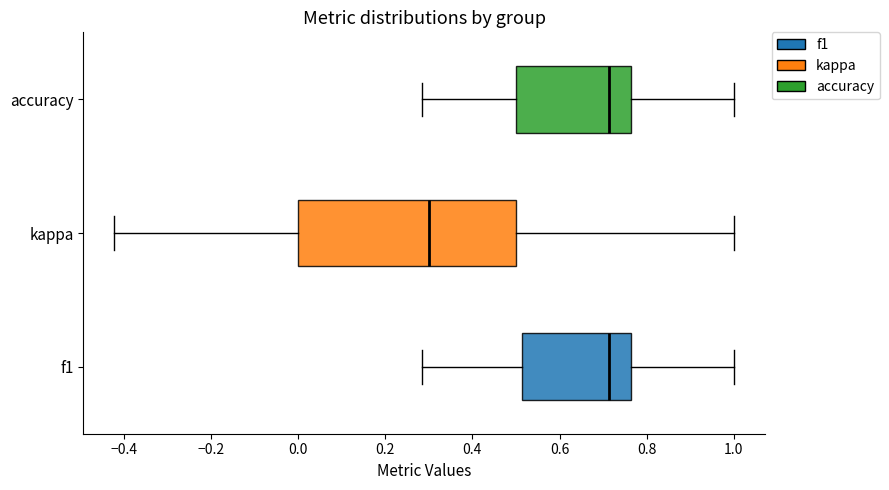

Reading bottom to top, transcribe this box plot: for each box, give where its median line is, the range the box spans, and where its two whiskers end, as read against the x-axis. The values are not printed on the chart, so give them approximately, as read against the axis.

f1: median 0.72, box 0.52 to 0.76, whiskers 0.28 to 1.00
kappa: median 0.30, box 0.00 to 0.50, whiskers -0.42 to 1.00
accuracy: median 0.72, box 0.50 to 0.76, whiskers 0.28 to 1.00